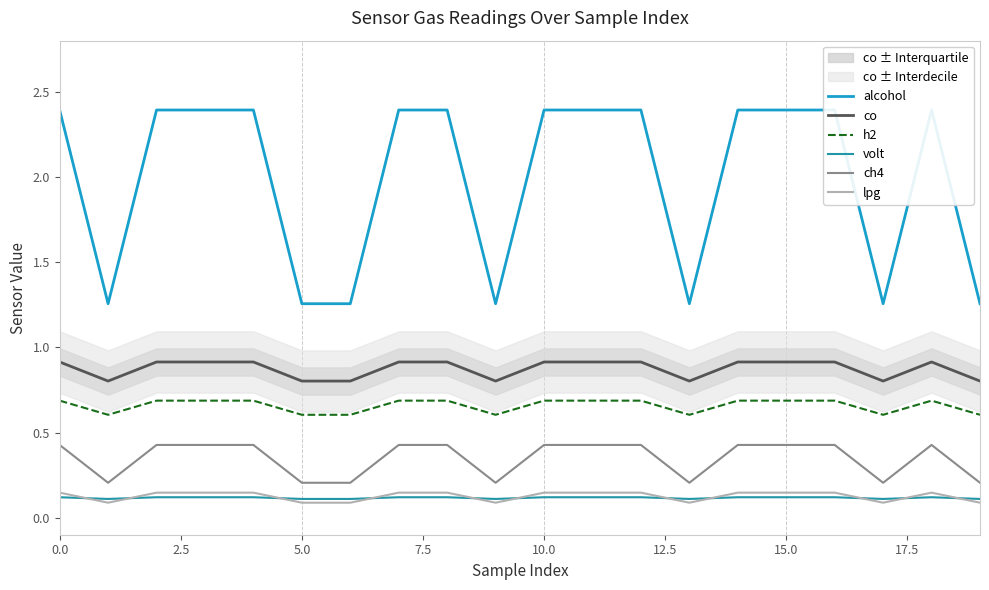

Read the co value at 9.

0.8